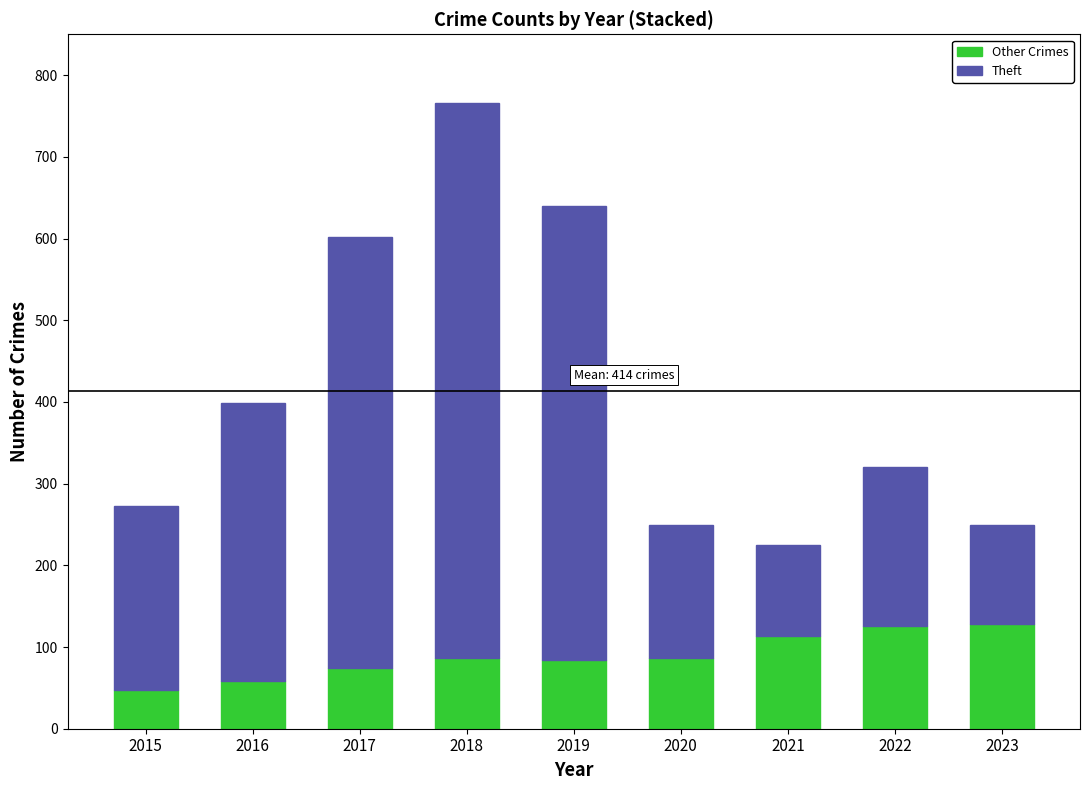

How many bars are there in total?

9